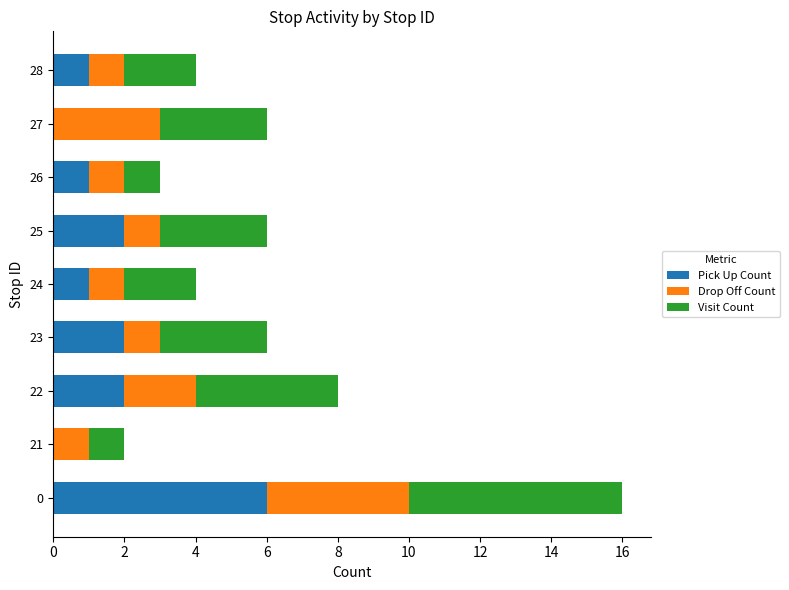

What is the total value across all series at 26?

3